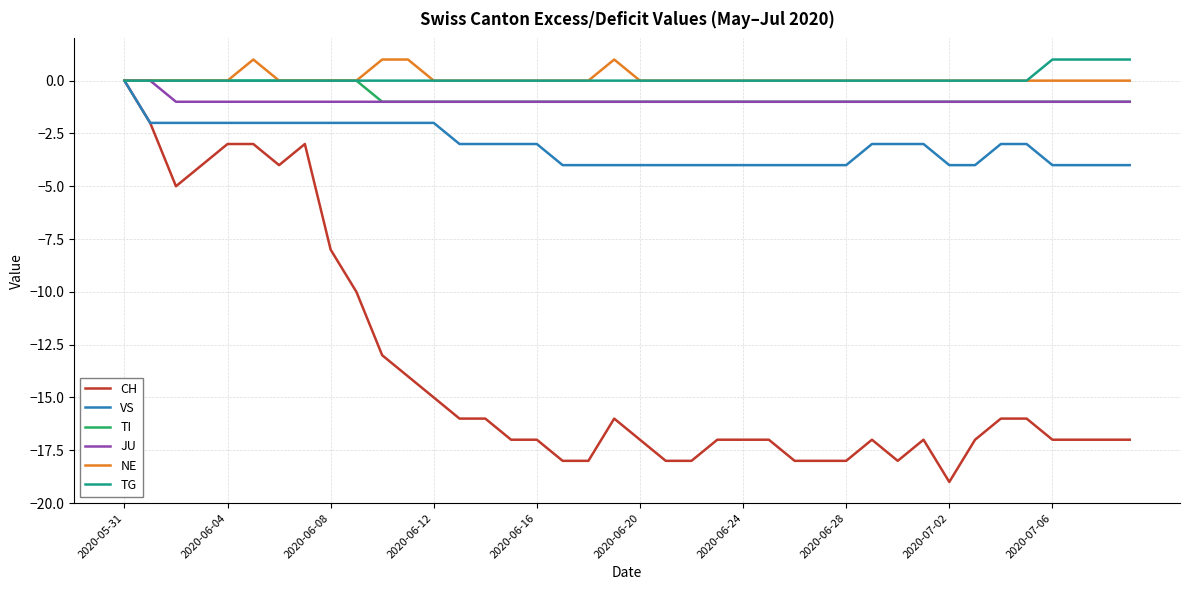

What is the minimum value shown in the chart?

-19